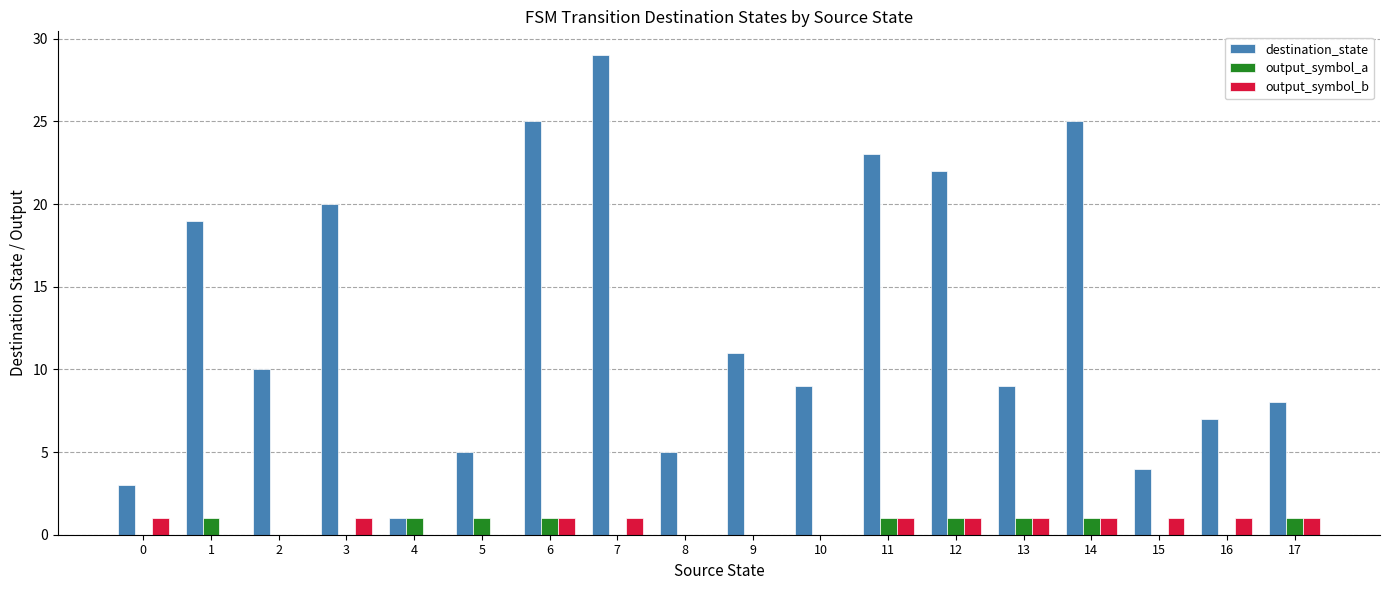

Reading left to right, transcribe all the data shown in this chart.

destination_state: 0=3	1=19	2=10	3=20	4=1	5=5	6=25	7=29	8=5	9=11	10=9	11=23	12=22	13=9	14=25	15=4	16=7	17=8
output_symbol_a: 0=0	1=1	2=0	3=0	4=1	5=1	6=1	7=0	8=0	9=0	10=0	11=1	12=1	13=1	14=1	15=0	16=0	17=1
output_symbol_b: 0=1	1=0	2=0	3=1	4=0	5=0	6=1	7=1	8=0	9=0	10=0	11=1	12=1	13=1	14=1	15=1	16=1	17=1